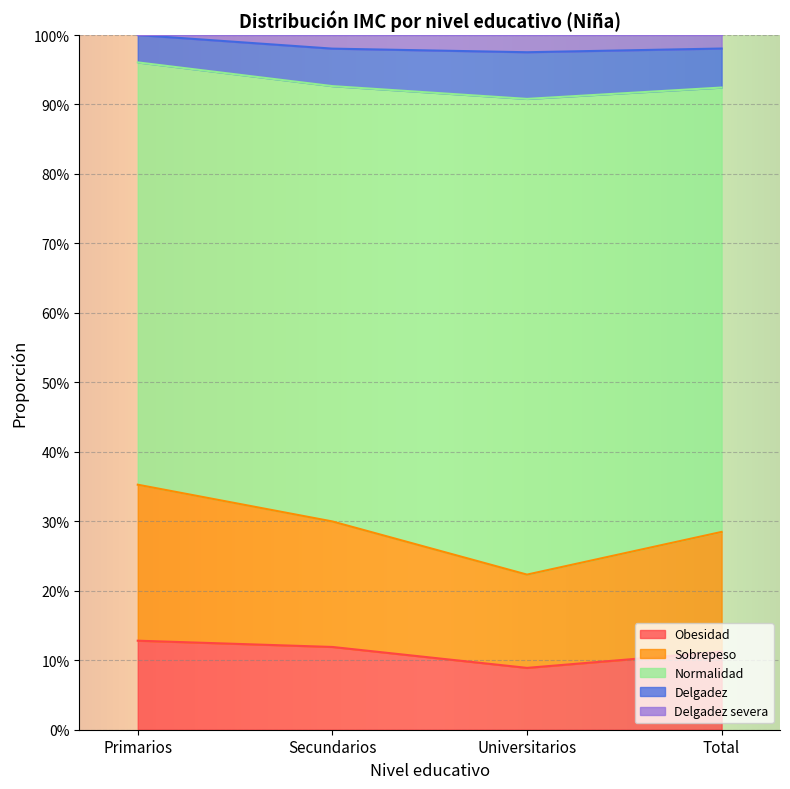

What position from the left is Primarios?

1